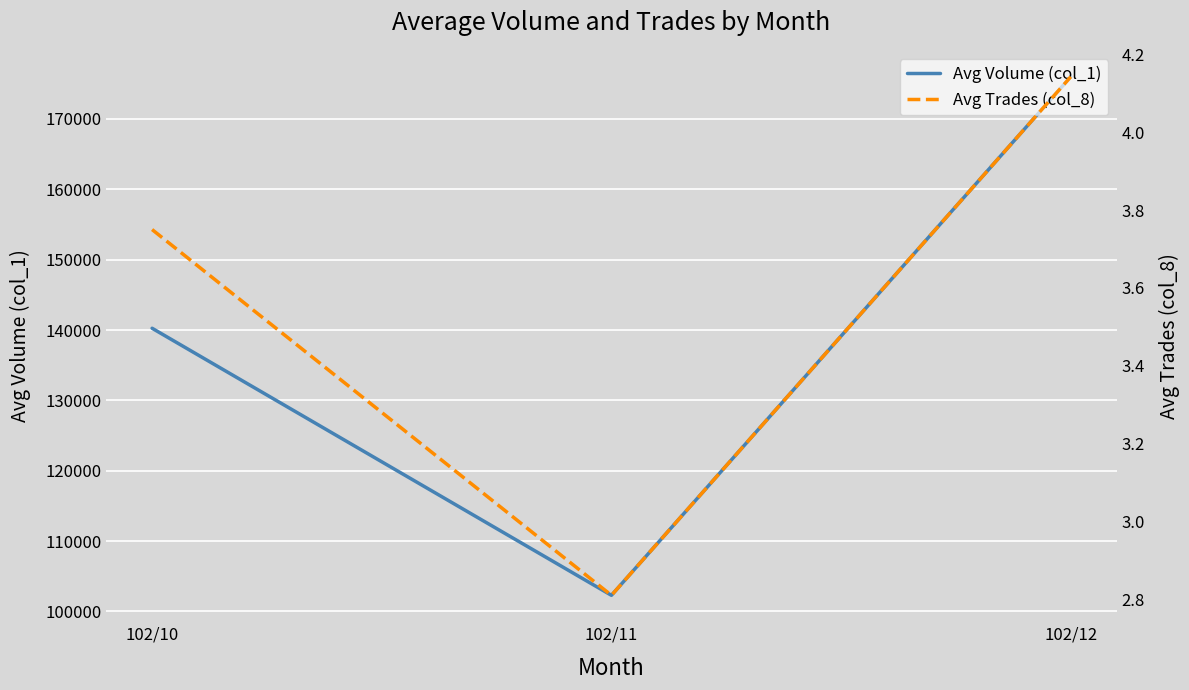

Reading right to left, transcribe all the data shown in this chart.

Avg Volume (col_1): 102/12=176000.0	102/11=102285.7	102/10=140250.0
Avg Trades (col_8): 102/12=4.1	102/11=2.8	102/10=3.8